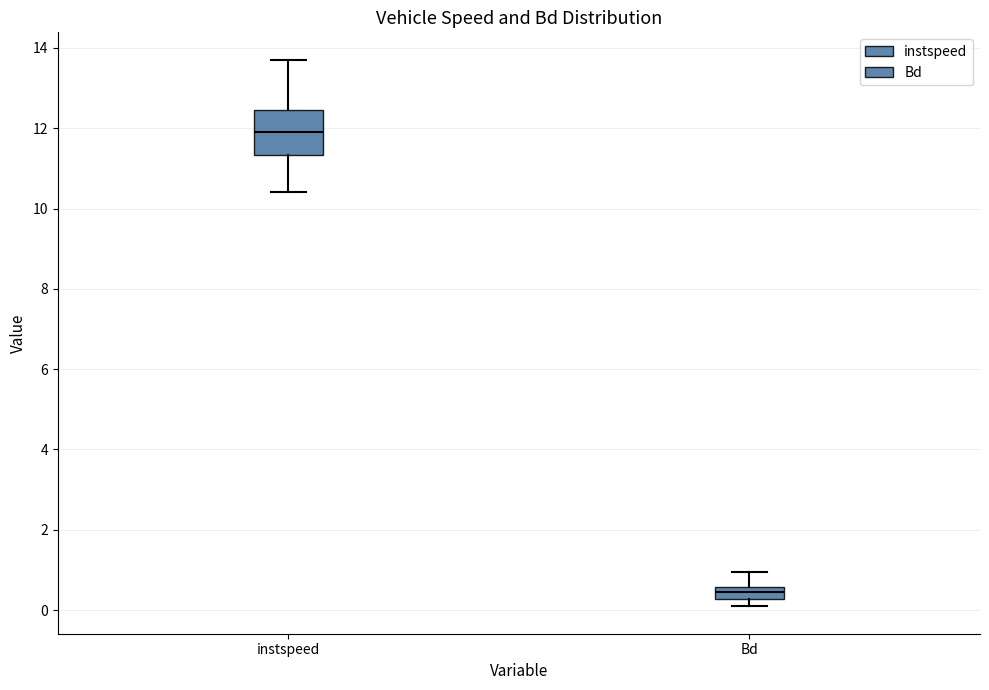

Which box is the tallest, from its lower edge to its upper edge?

instspeed